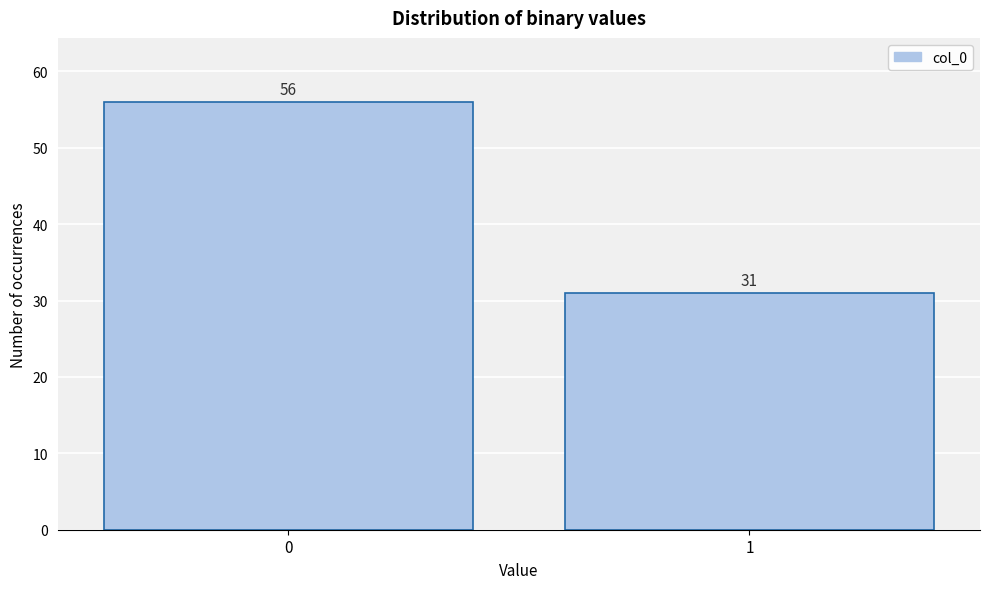

Reading left to right, extract all data points from this chart.

56	31